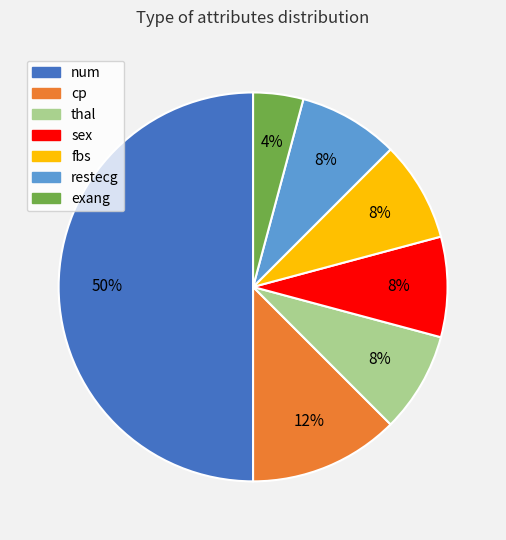

Combined, do num and thal account for over 50%?

Yes